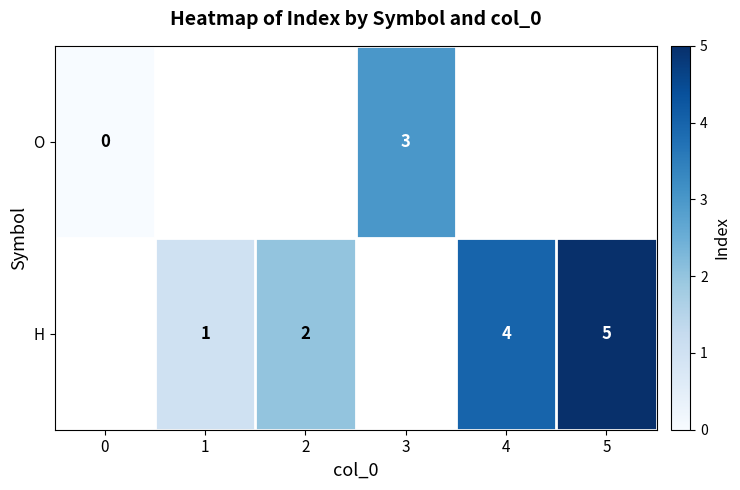

True or false: H has a value of 3 at 5.

False